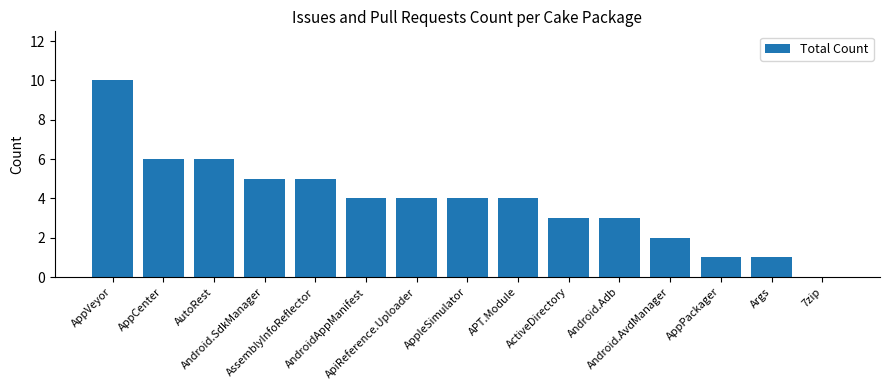

What is the sum of all values?

58